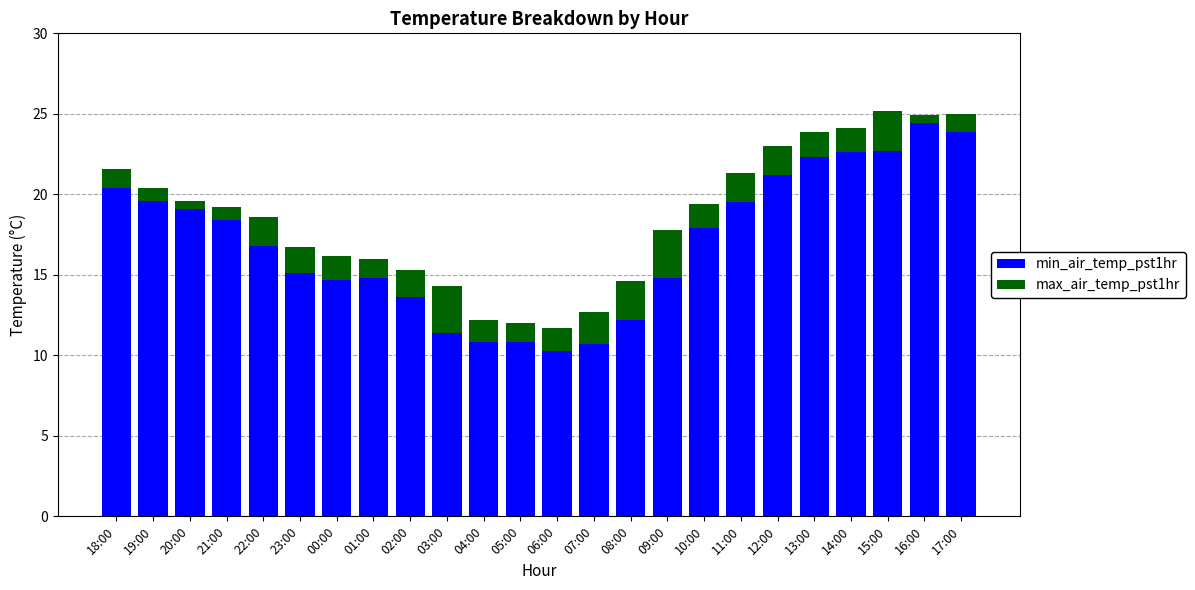

What is the highest value of the min_air_temp_pst1hr series?

24.4